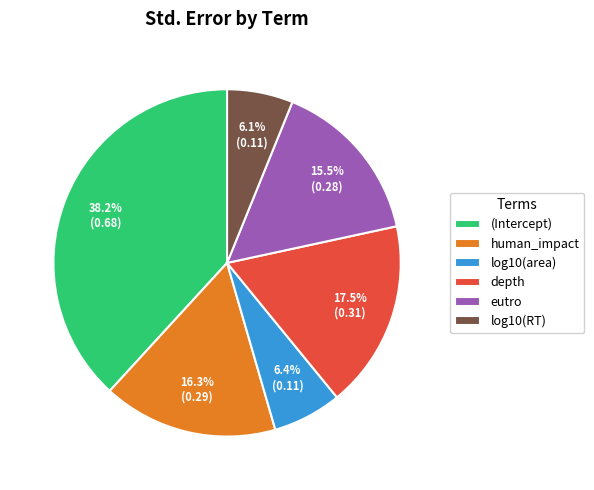

Is there a majority slice in this chart?

No